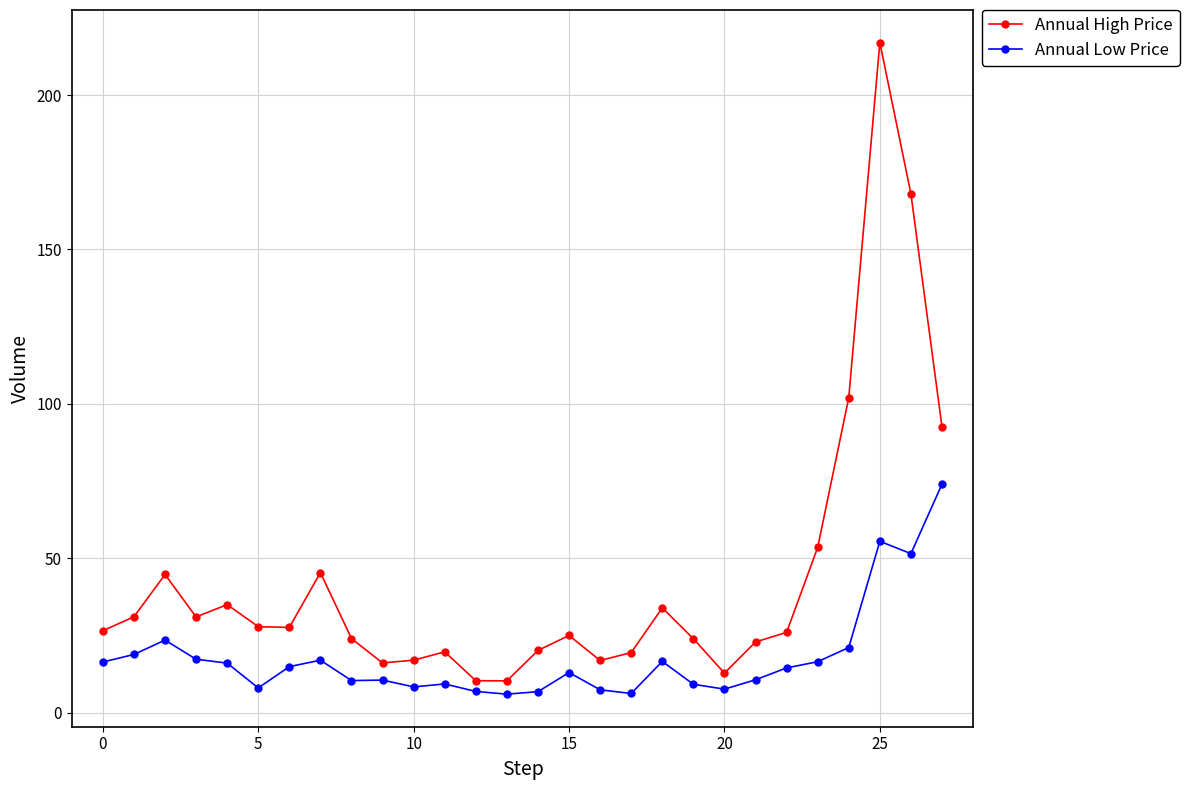

What is the average value of the Annual High Price series?

42.9